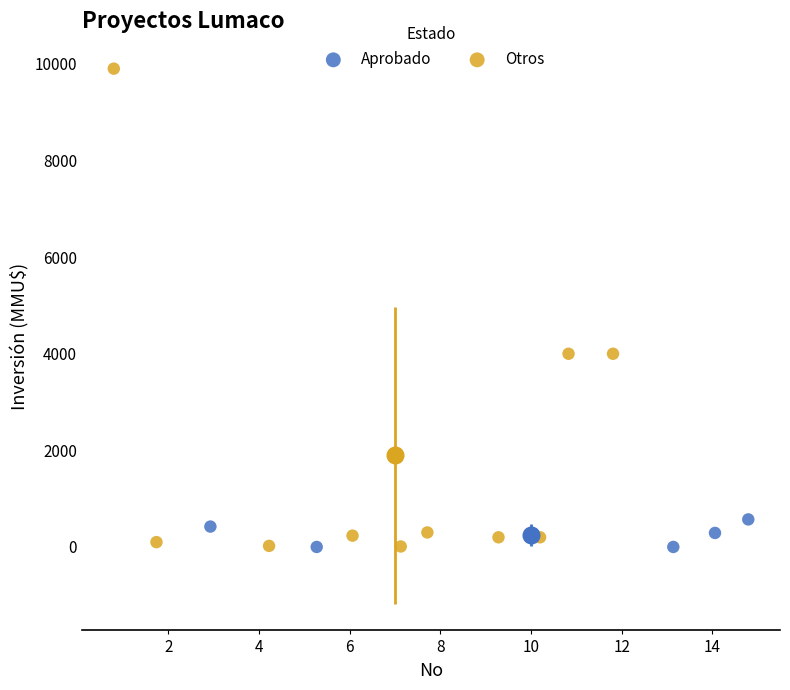

What are all the series names shown in the legend?

Aprobado, Otros